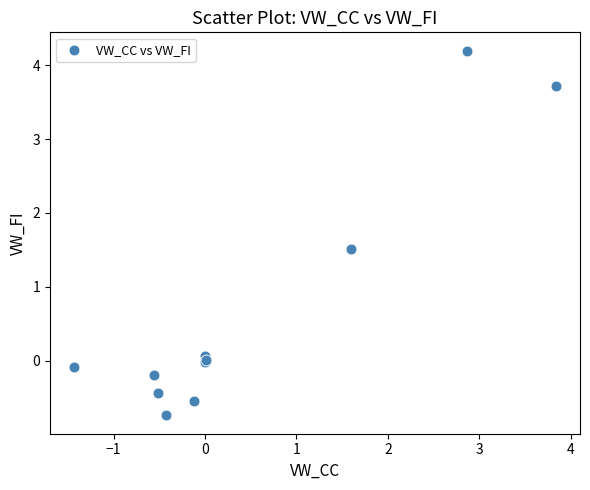

What Y value in the scatter plot is closest to 1?

1.5